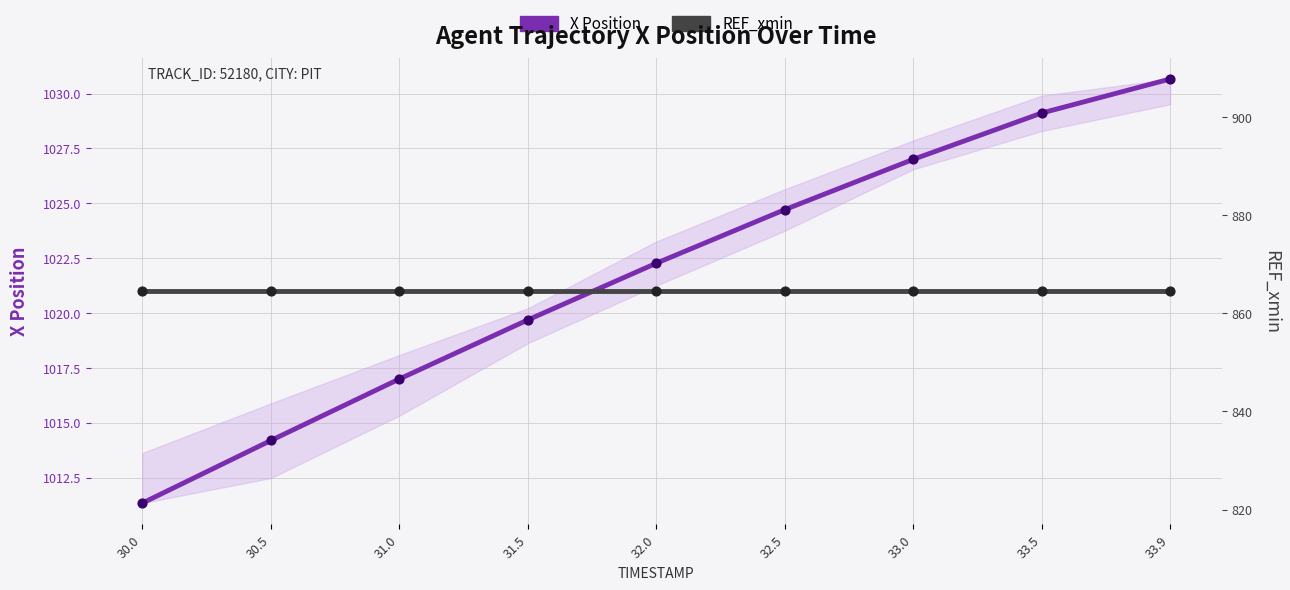

What is the total value across all series at 33.9?

1895.2